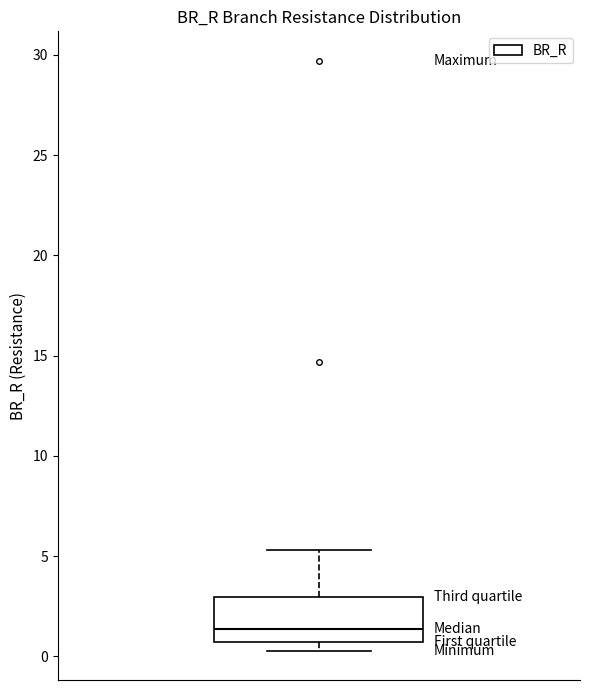

Read this box plot against the y-axis: the position of the median line, the range covered by the box, and the ends of both whiskers. The values are not printed on the chart, so give them approximately, as read against the axis.

median 1.5, box 0.5 to 3.0, whiskers 0.5 (just below the box's lower edge) to 5.5